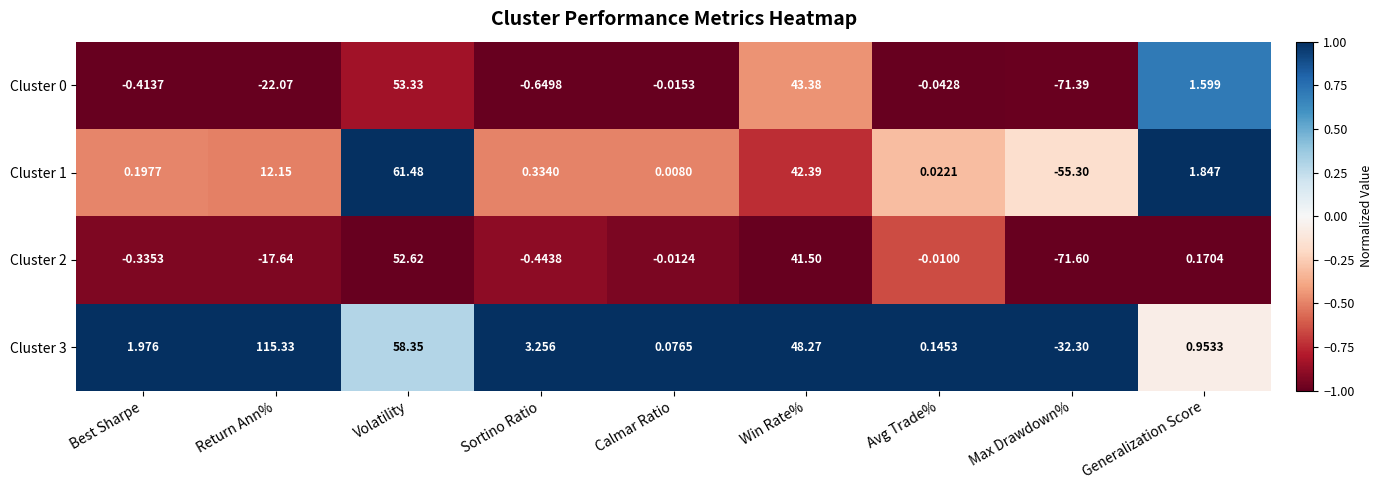

At which label does Cluster 1 reach its peak?

Volatility